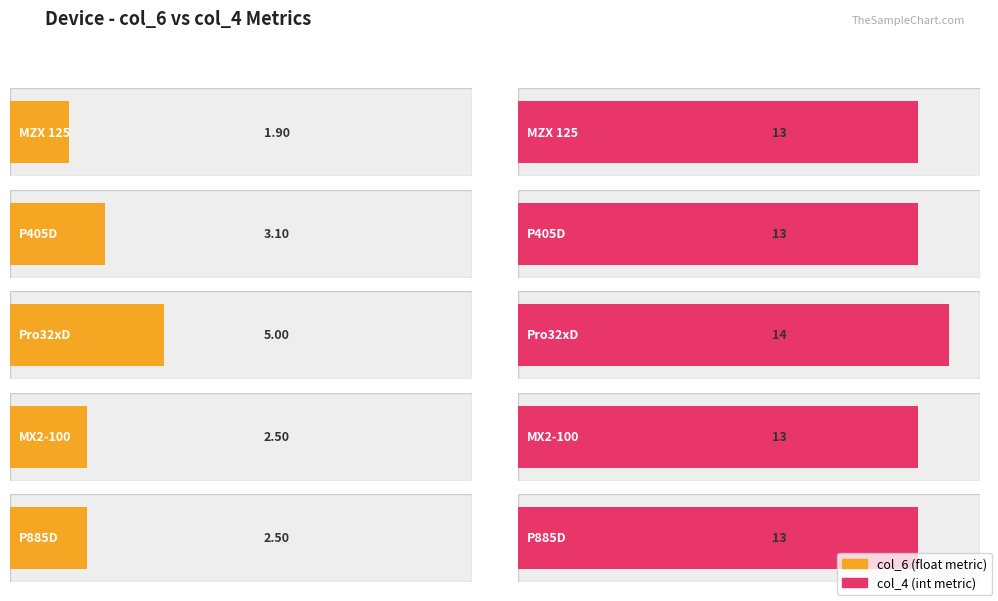

Which label corresponds to the smallest value in the chart?

MZX 125